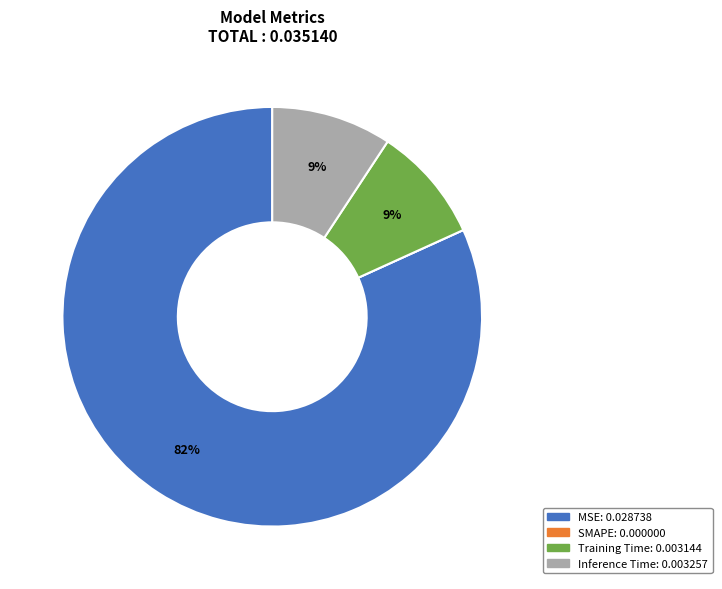

True or false: Training Time accounts for 1% of the total.

False